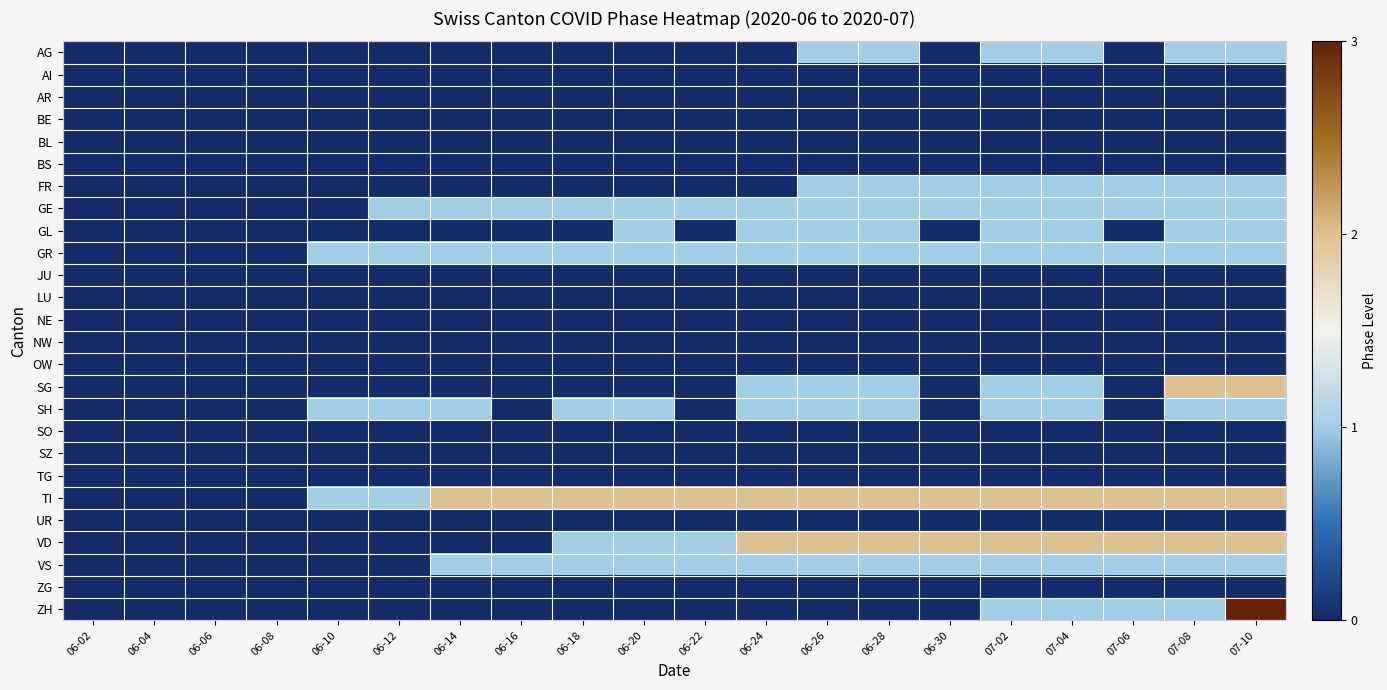

What is the total value across all series at 07-04?

13